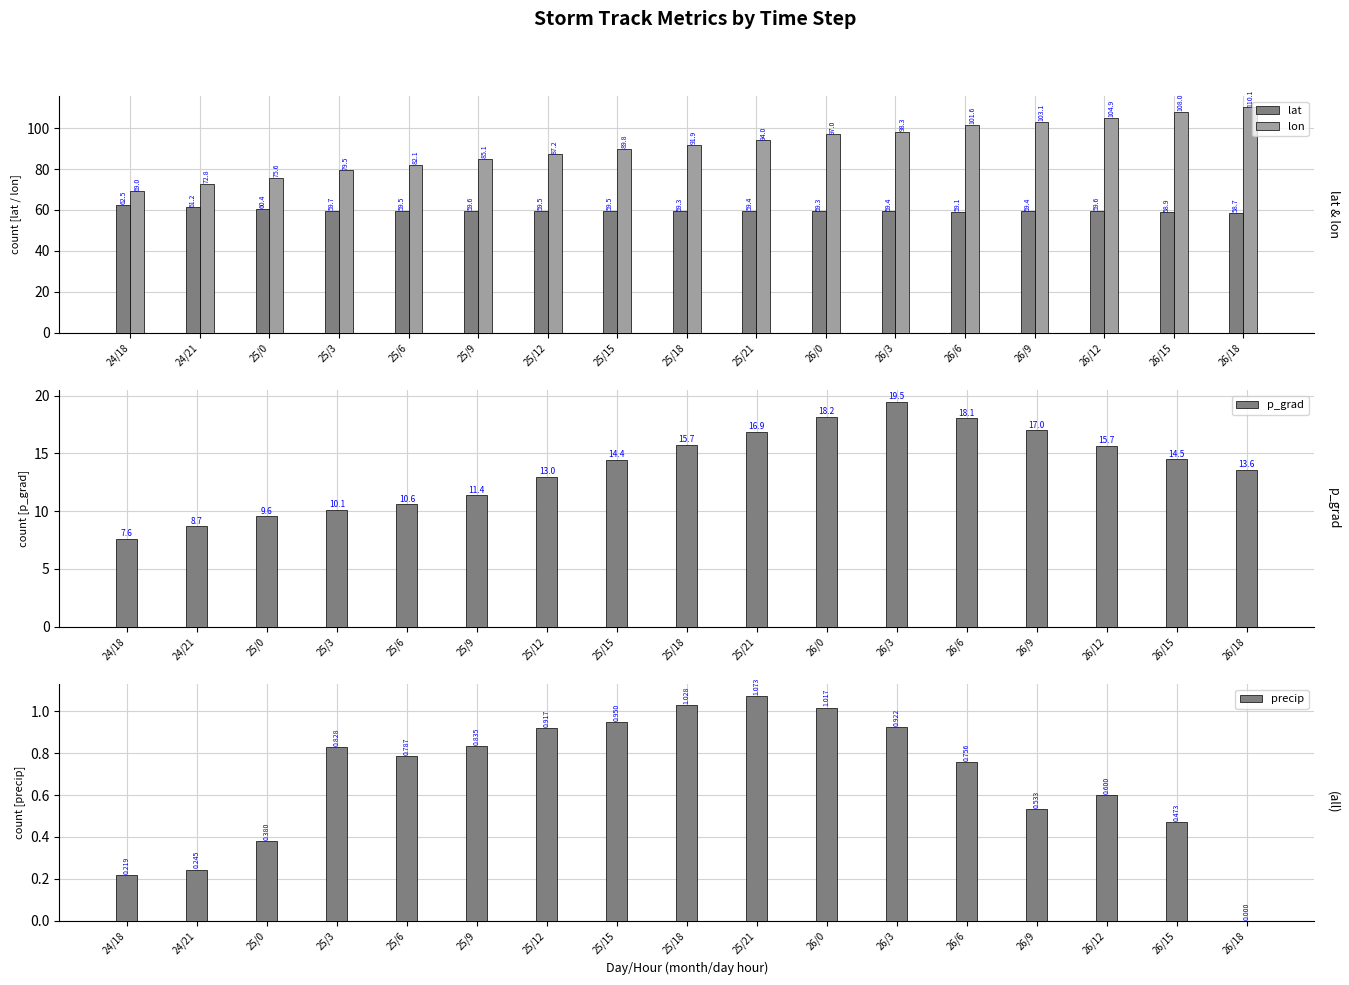

List the series in order of their peak value, lowest first.

precip, p_grad, lat, lon